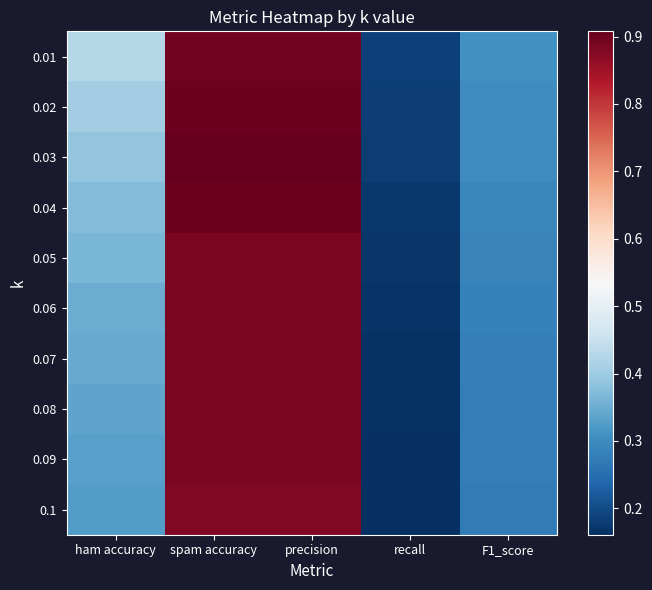

What is the difference between the highest and lowest values at ham accuracy?

0.1